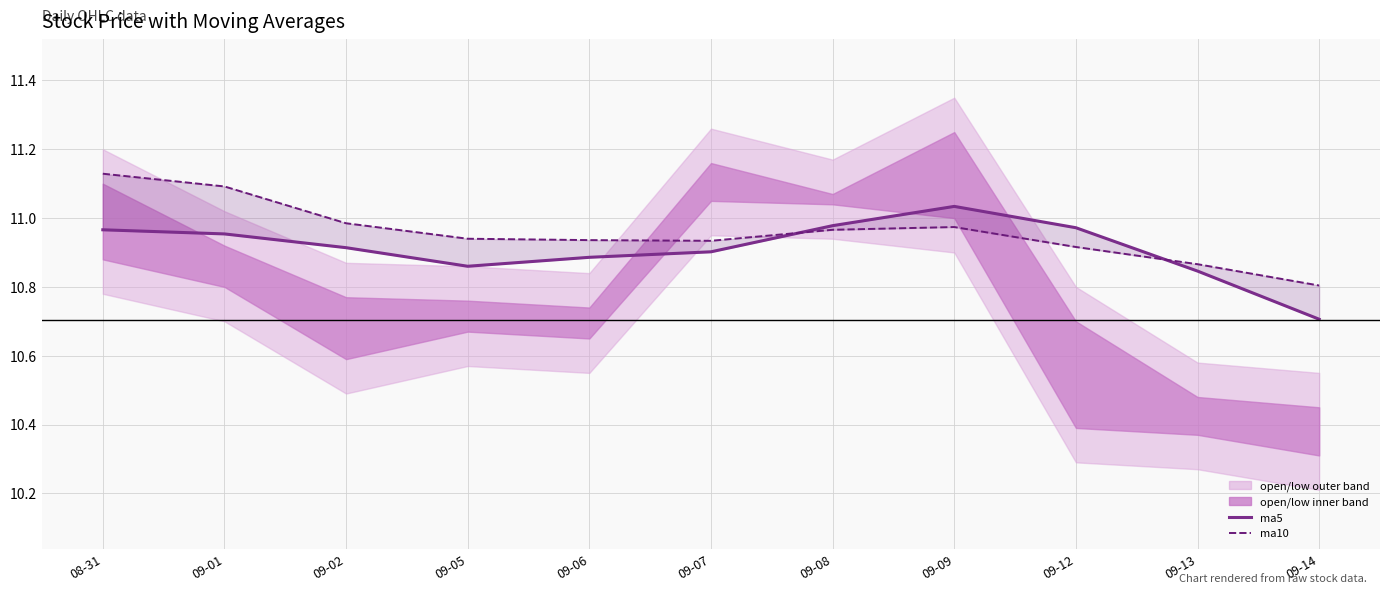

What position from the right is 09-01?

10